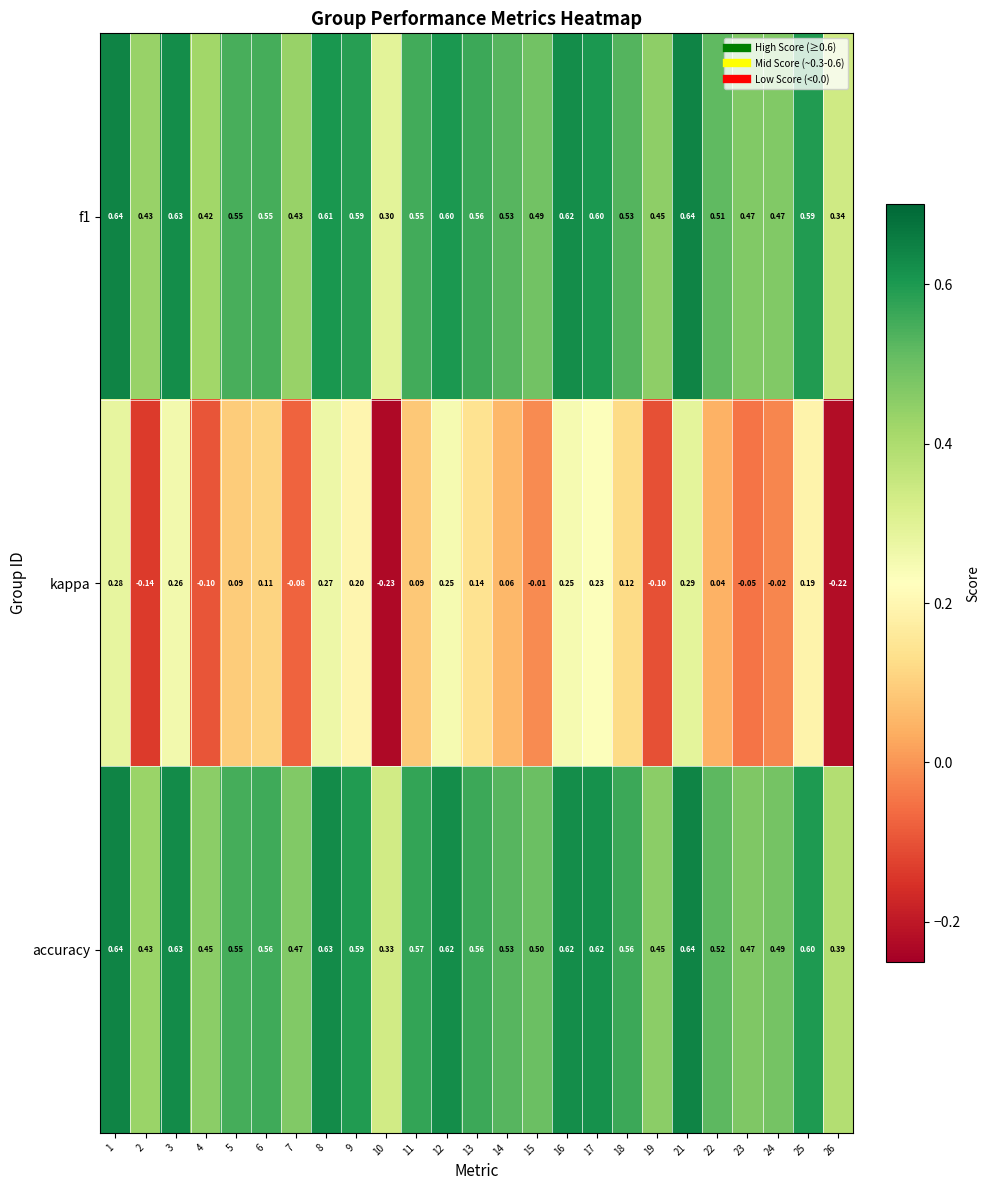

What is the total value across all series at 22?

1.1